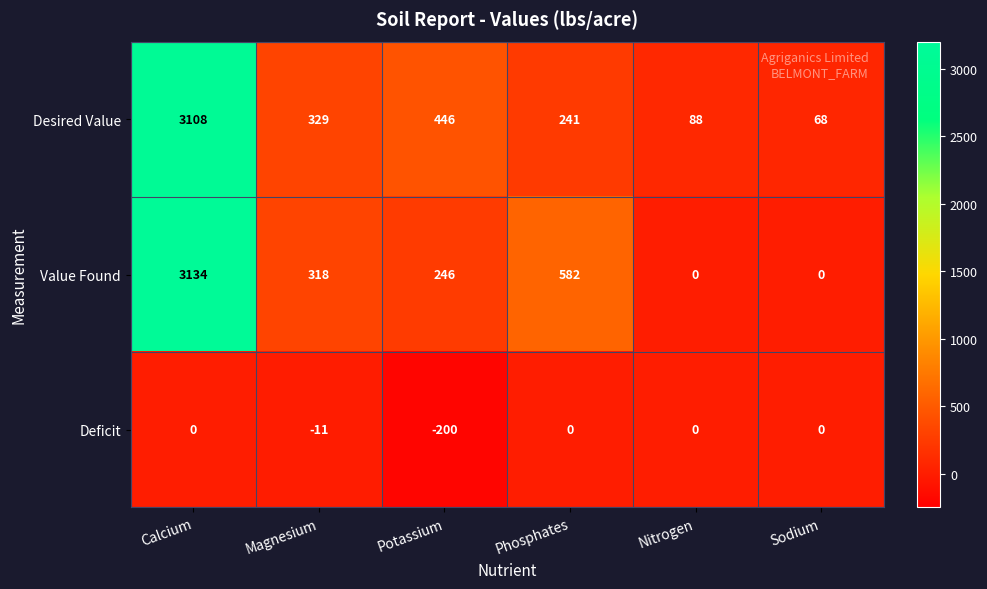

Which series changed the most between Calcium and Magnesium?

Value Found